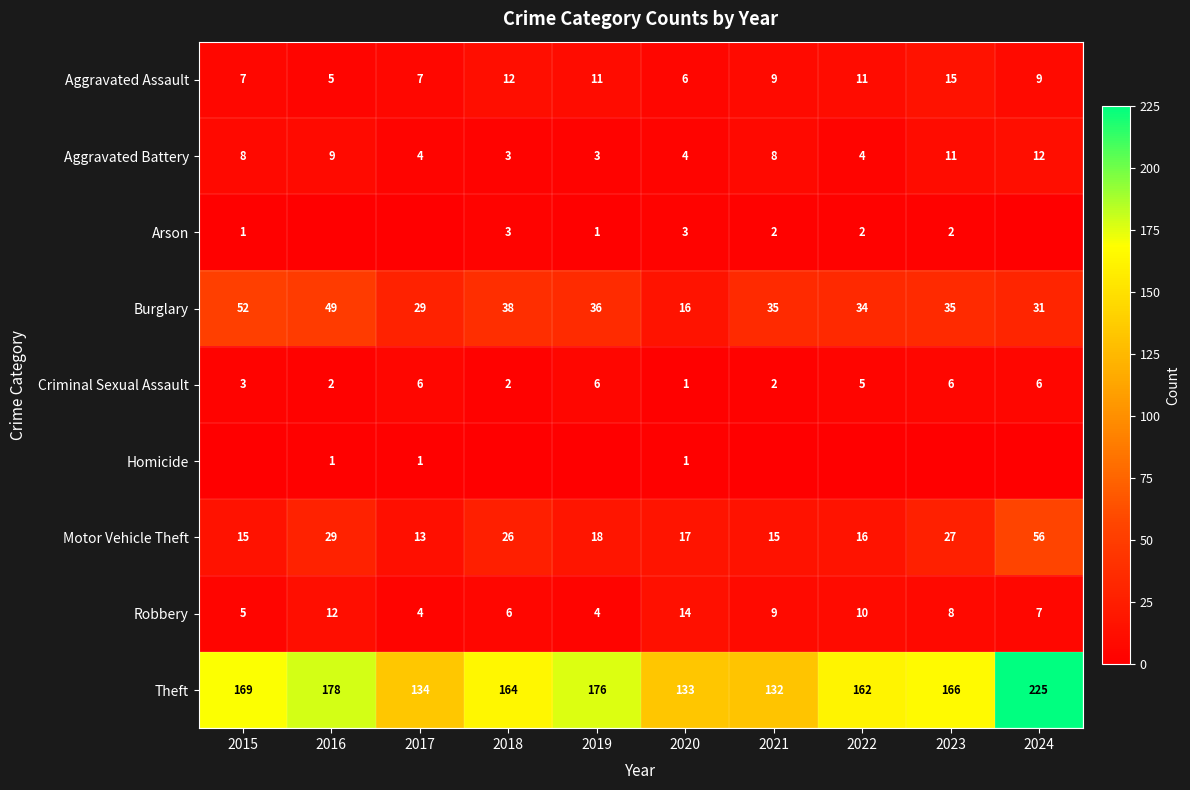

What is the maximum value shown in the chart?

225